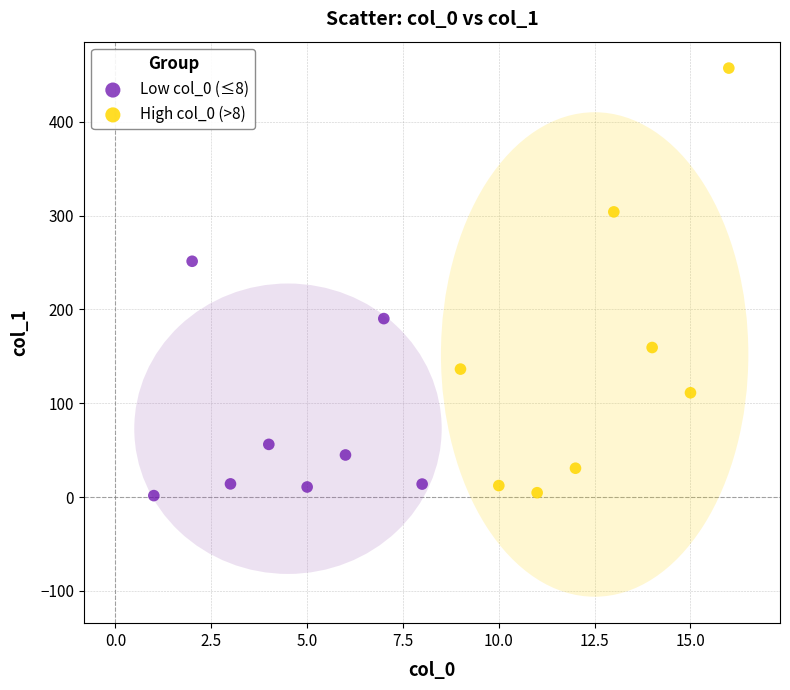

Which series contains the highest Y value?

High col_0 (>8)